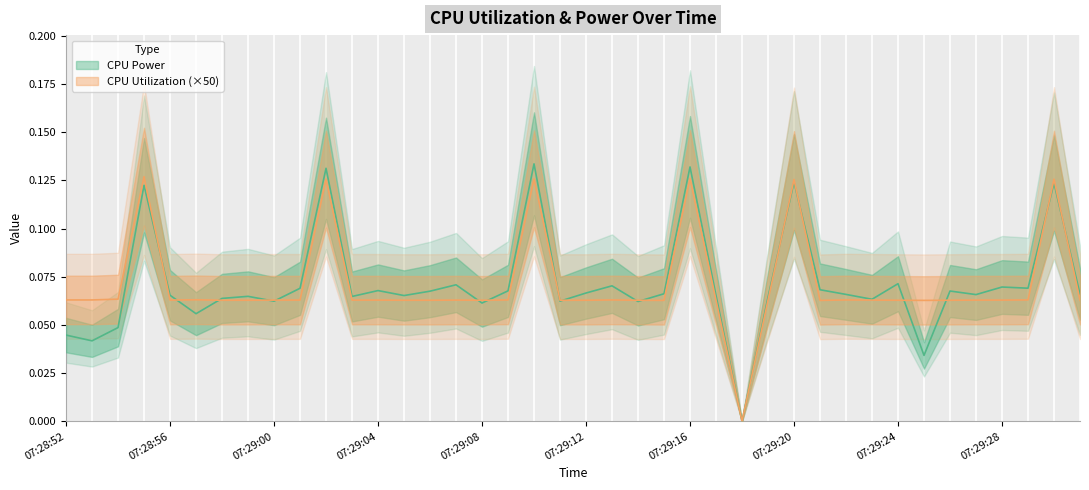

True or false: CPU Utilization has more than 0 interior local peaks.

True